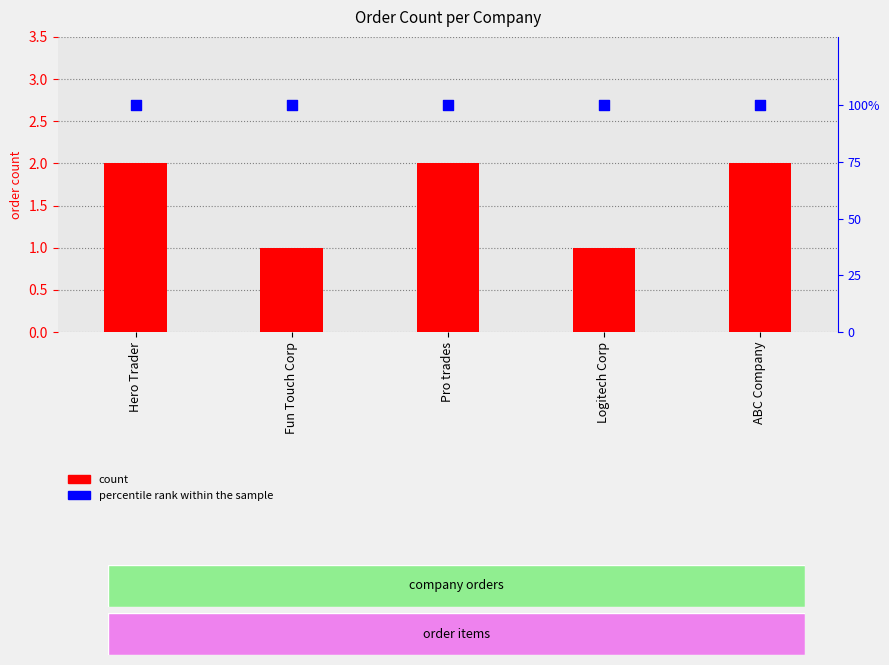

Is the value of percentile rank within the sample at Fun Touch Corp greater than the value of count at Fun Touch Corp?

Yes